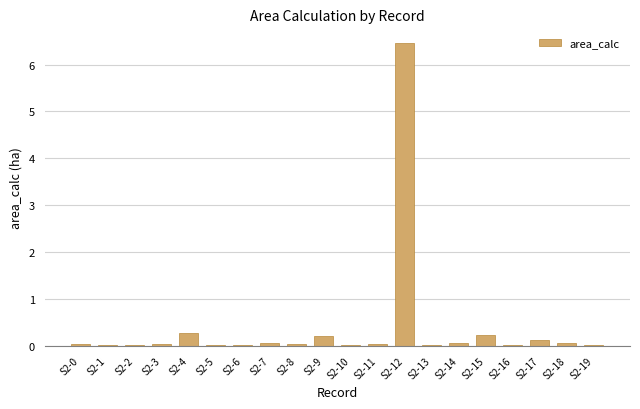

How many categories are shown in the chart?

20